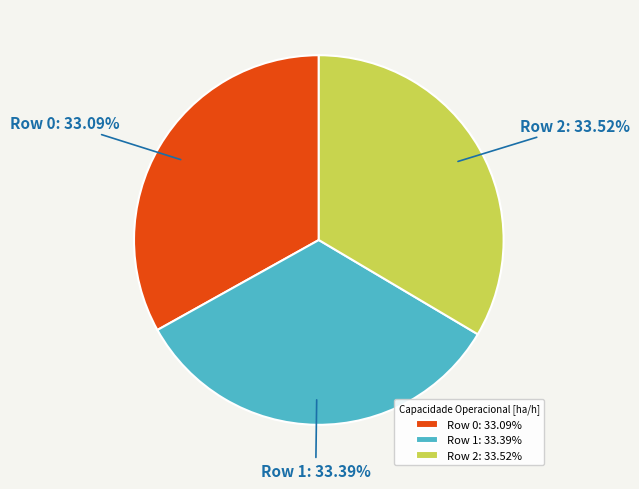

Is it true that Row 1 is 25% of the pie?

False